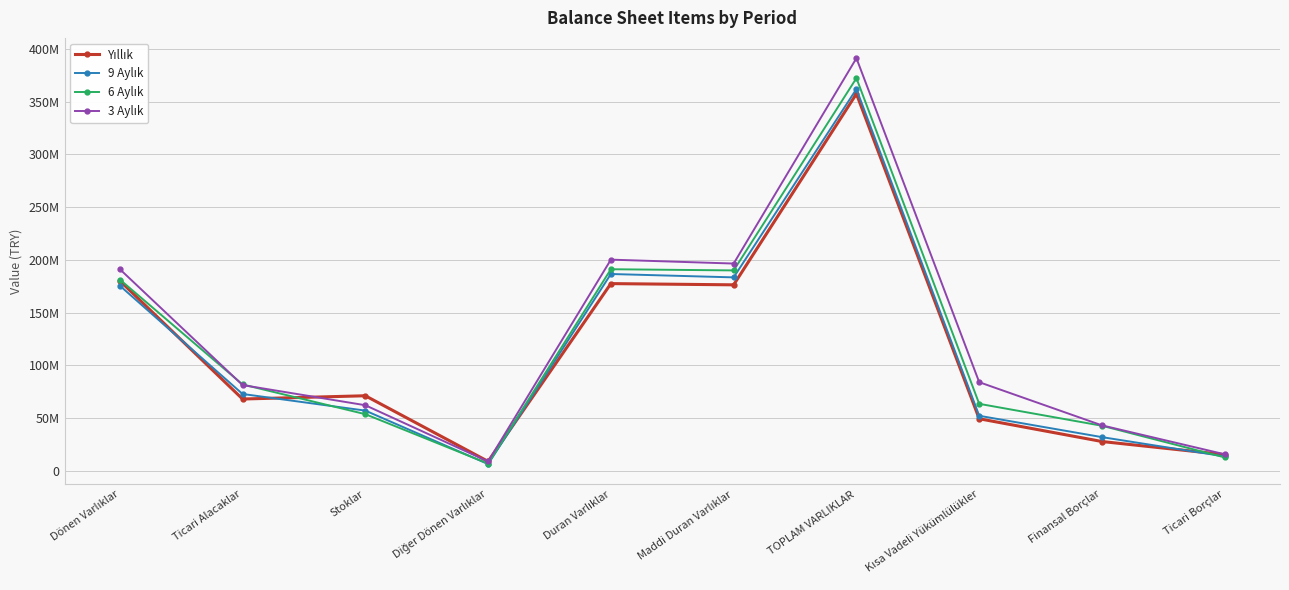

What is the difference between the highest and lowest values at Ticari Alacaklar?

13816140